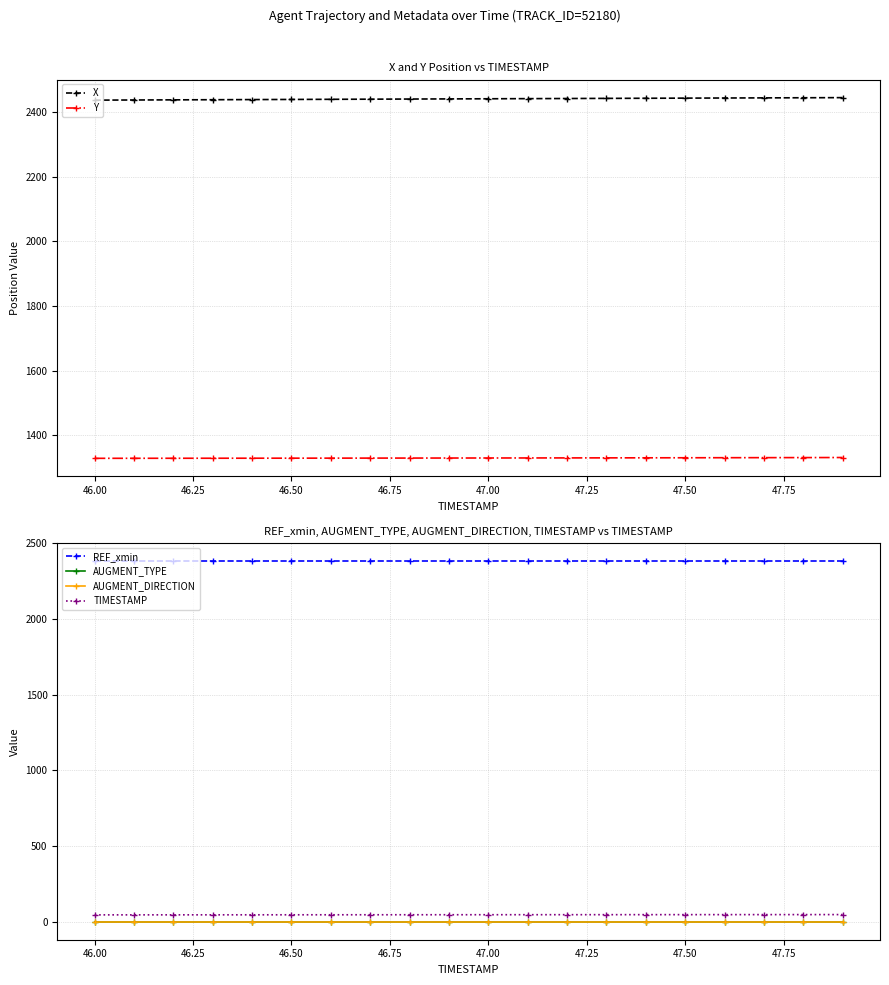

True or false: X and Y cross at least once.

False